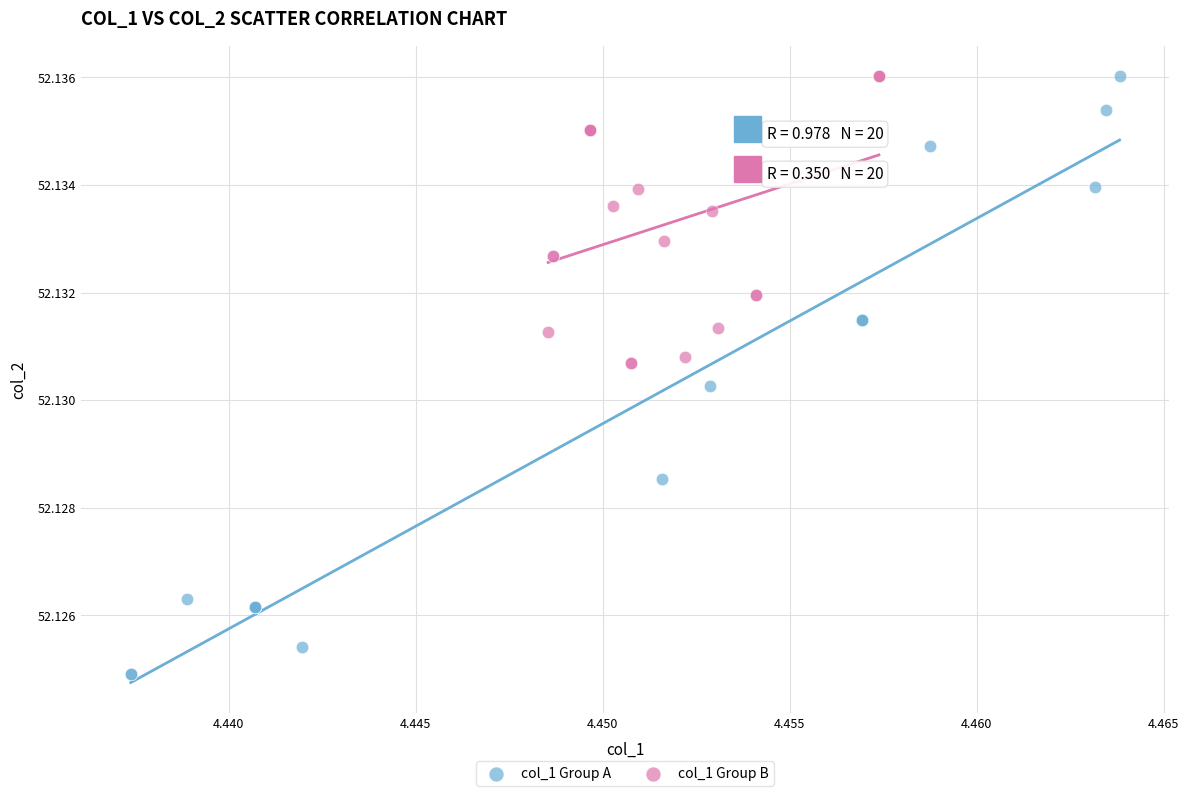

Which series contains the lowest Y value?

col_1 Group A